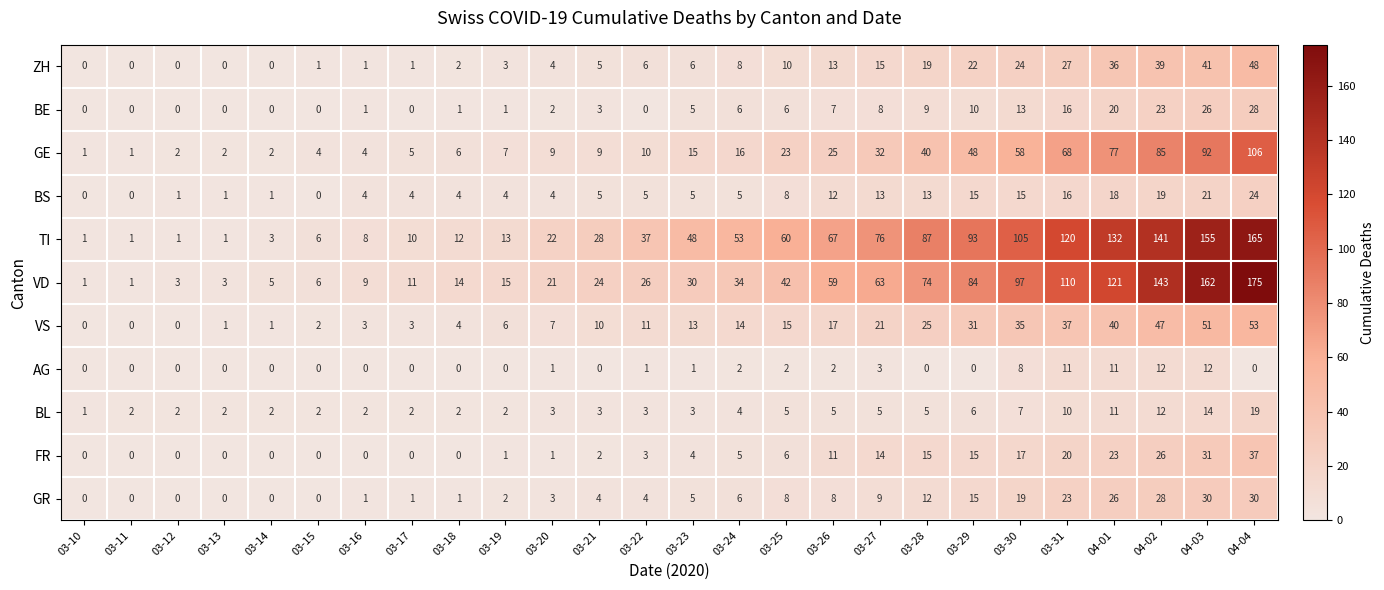

What is the difference between the highest and lowest values at 03-13?

3